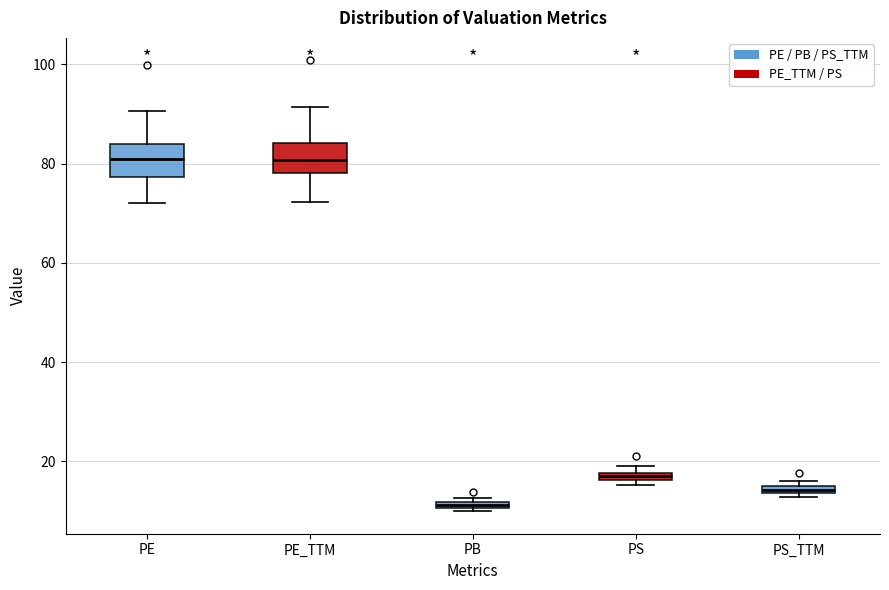

Which box has the lowest median line?

PB